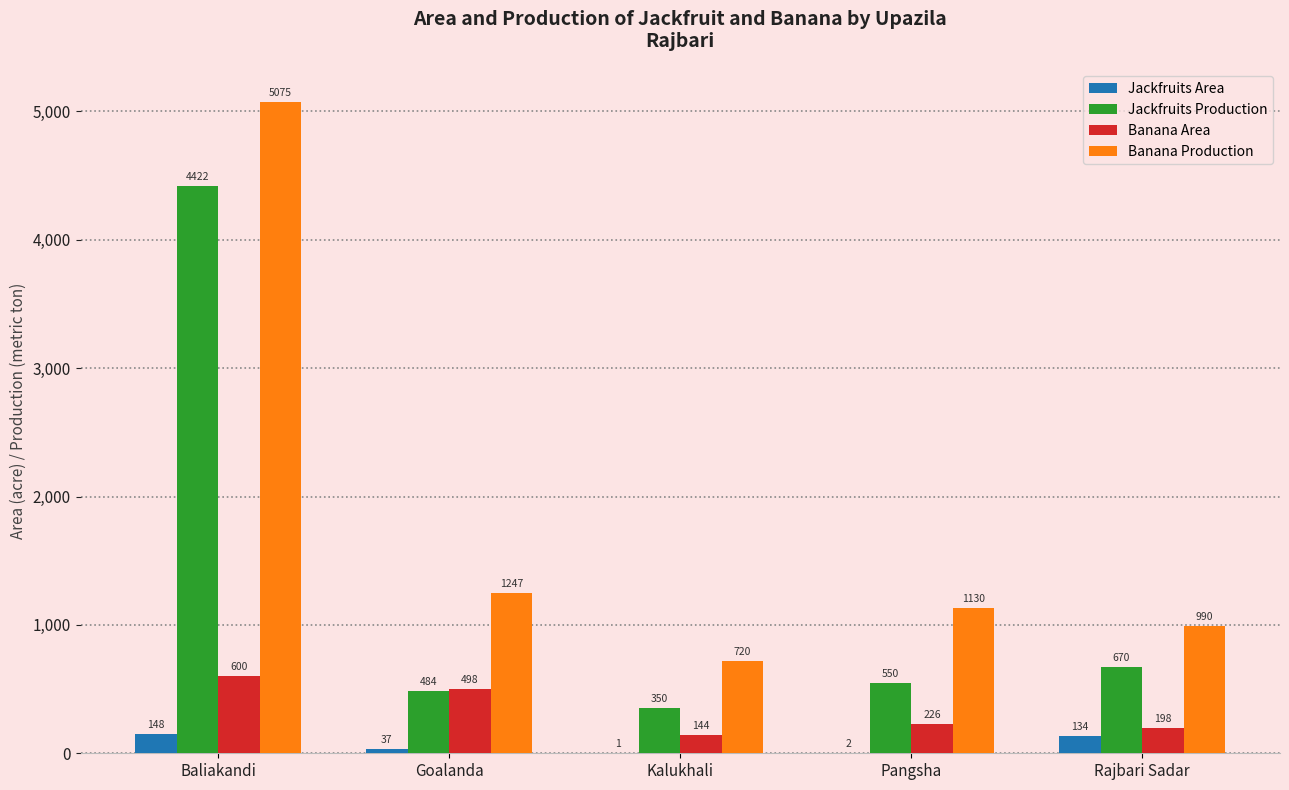

At which category is the sum across all series the highest?

Baliakandi